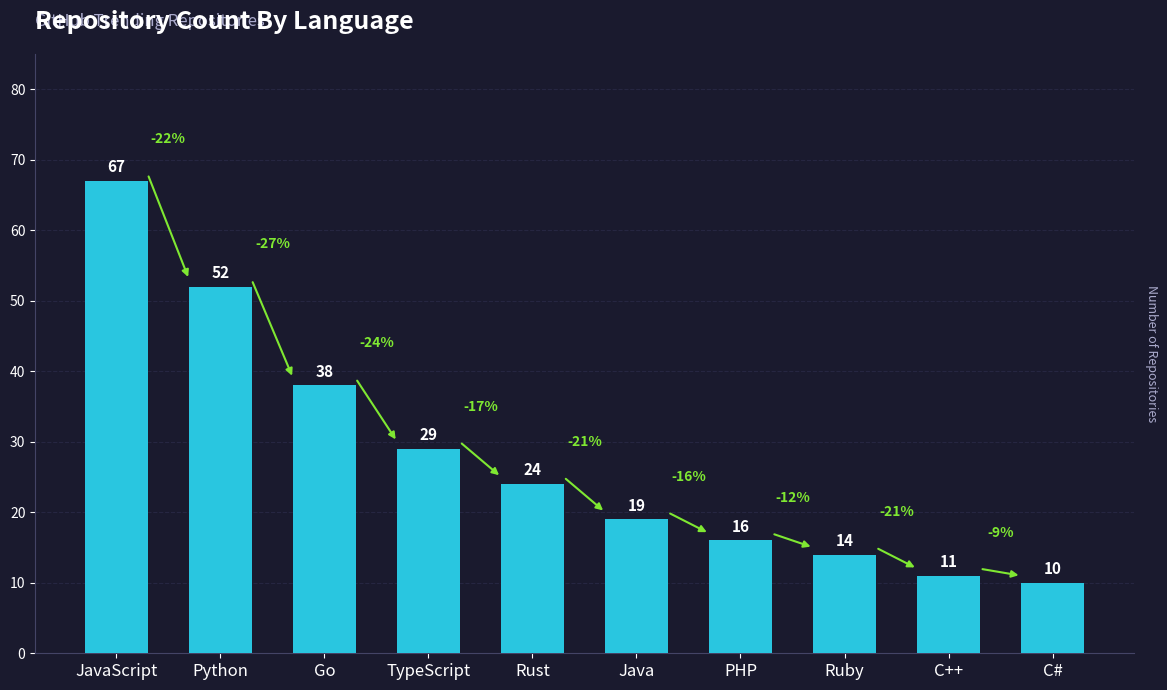

At which category does the chart reach its minimum across all series?

C#